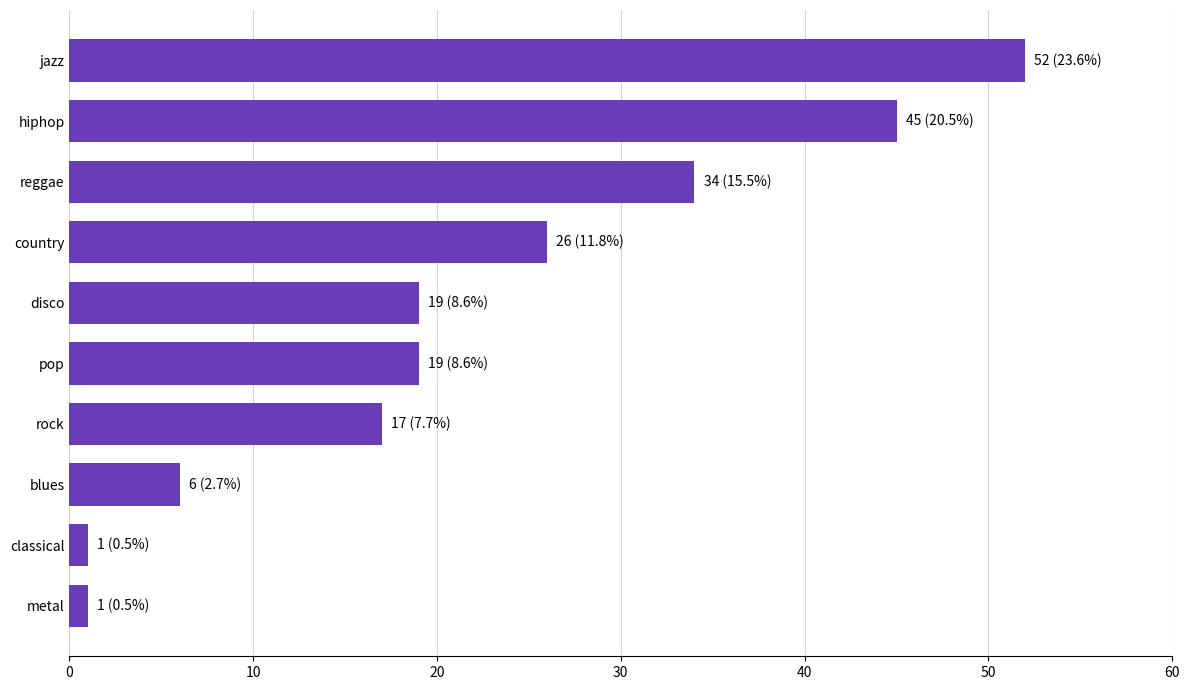

Is it true that the value at country is 26?

True